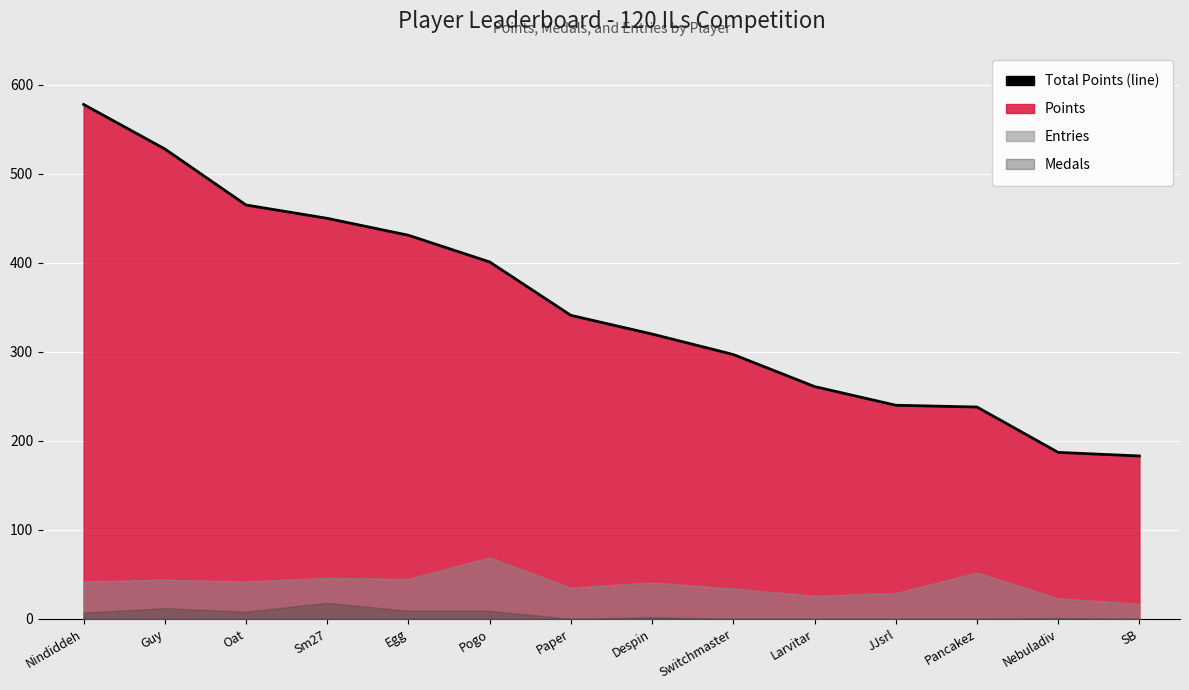

Between Pogo and Despin, which is larger?

Pogo